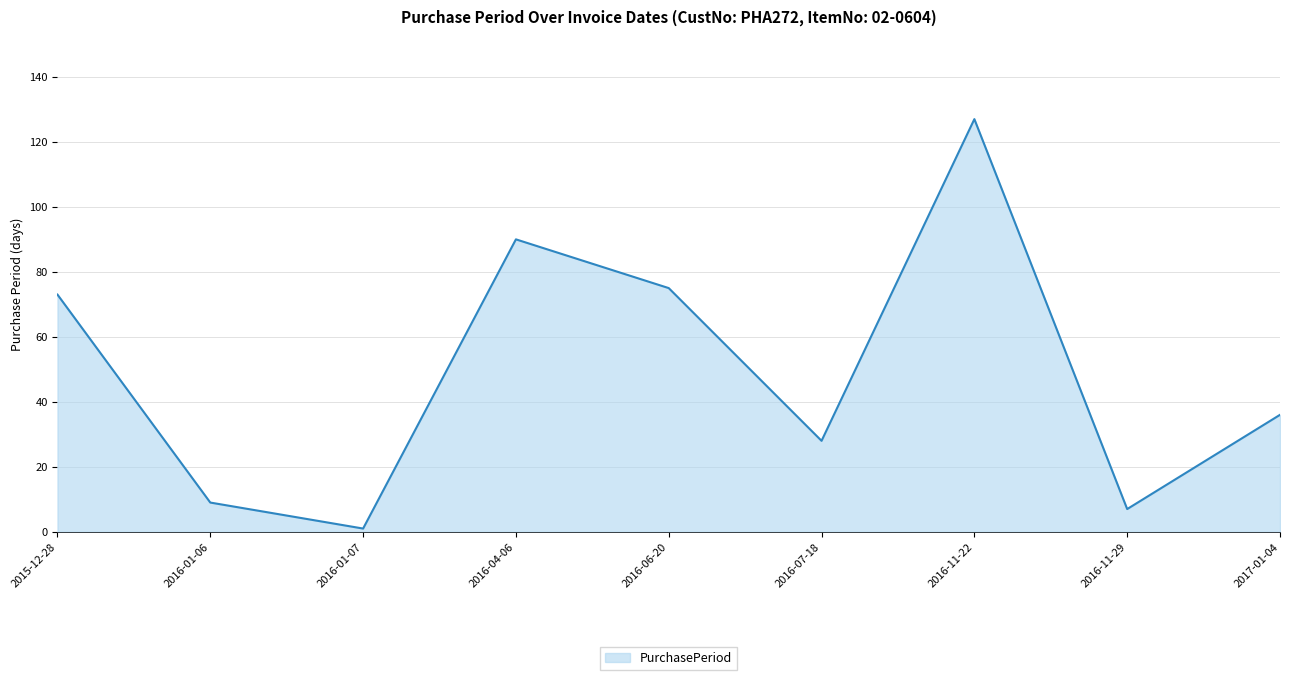

Is it true that the value at 2016-04-06 is 152?

False